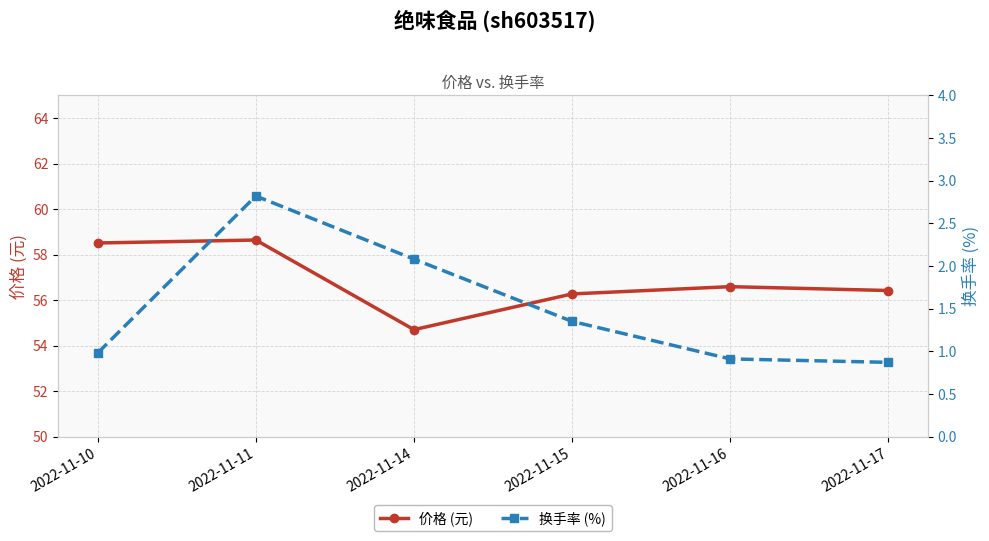

Between 2022-11-10 and 2022-11-16, which is larger?

2022-11-10